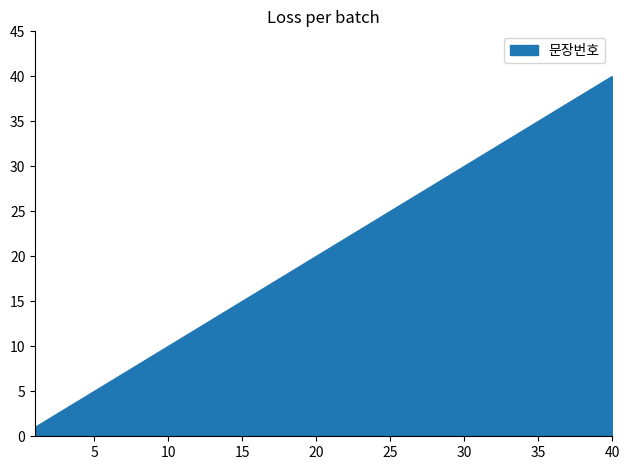

What is the smallest value displayed?

1